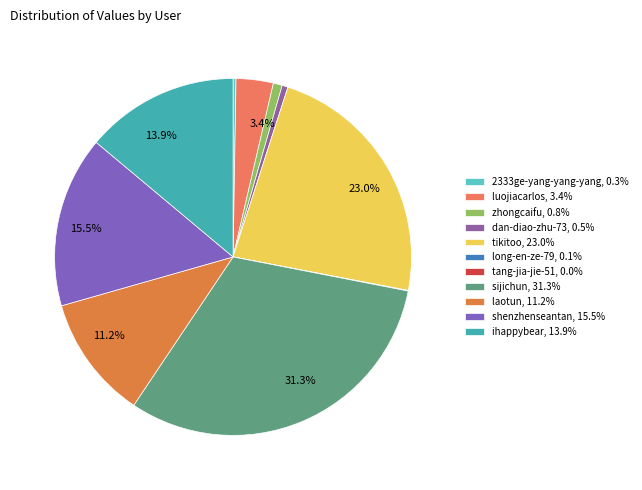

To the nearest percent, what is the average slice percentage?

9%